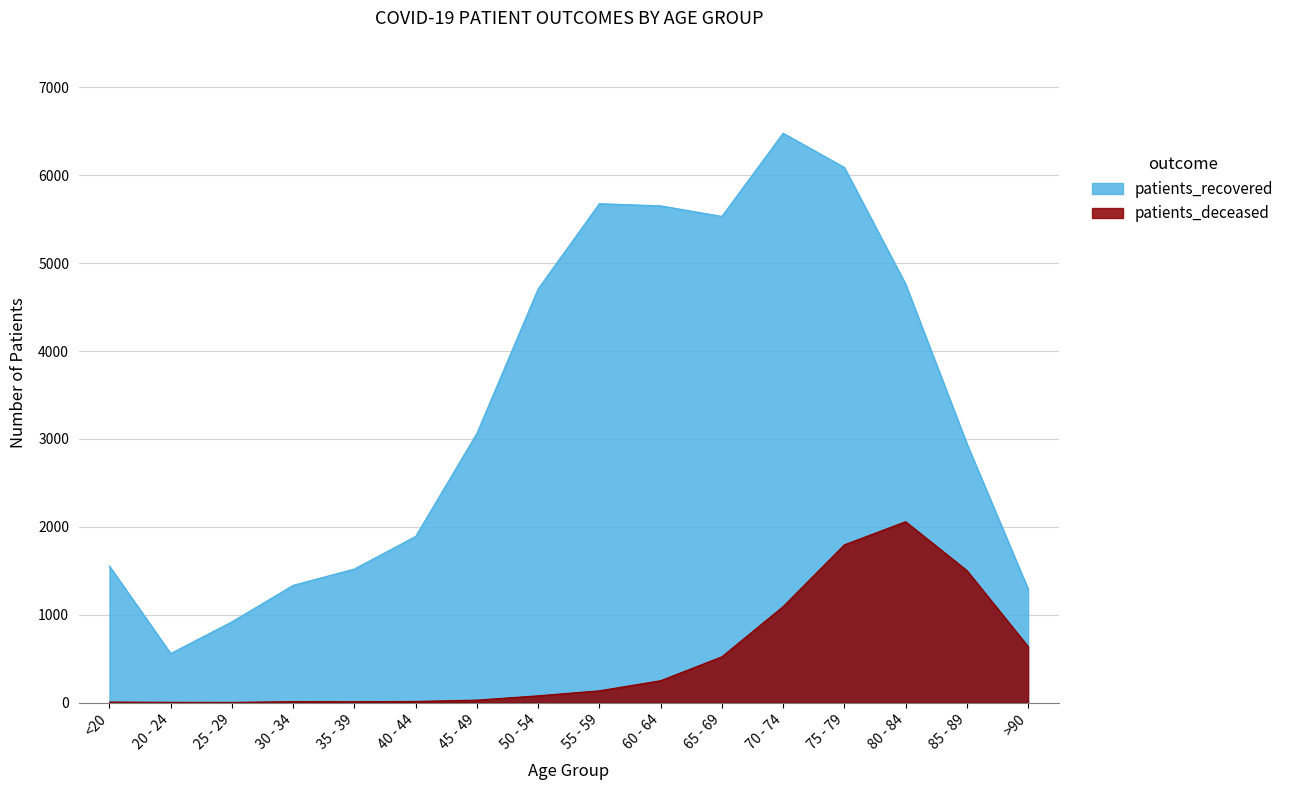

What is the sum of all patients_deceased values?

8140